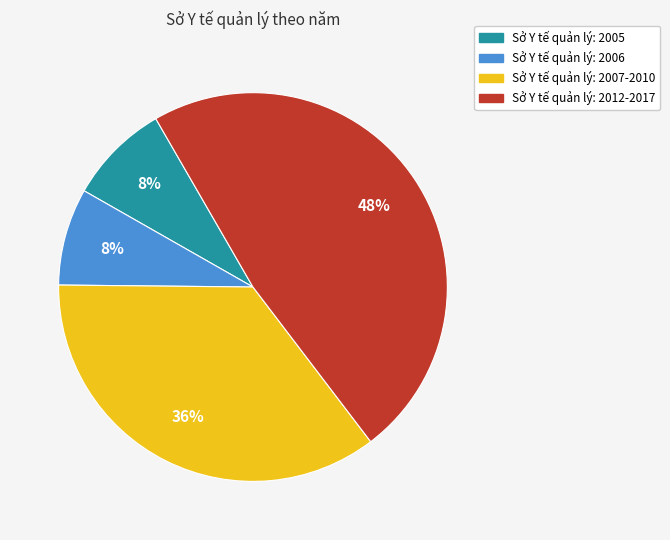

Is there a majority slice in this chart?

No